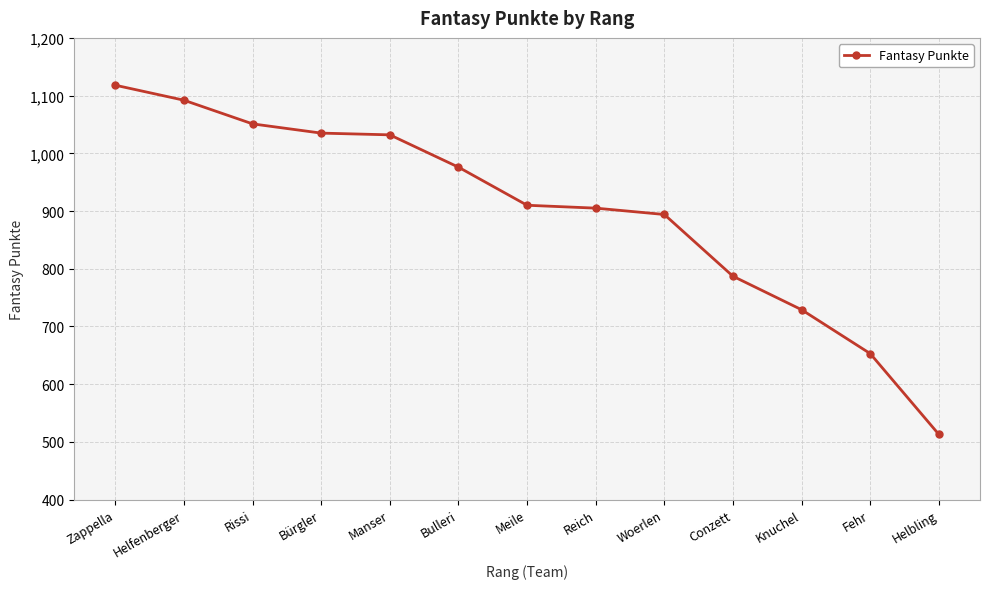

What is the approximate value at Zappella, to the nearest 50?

1100